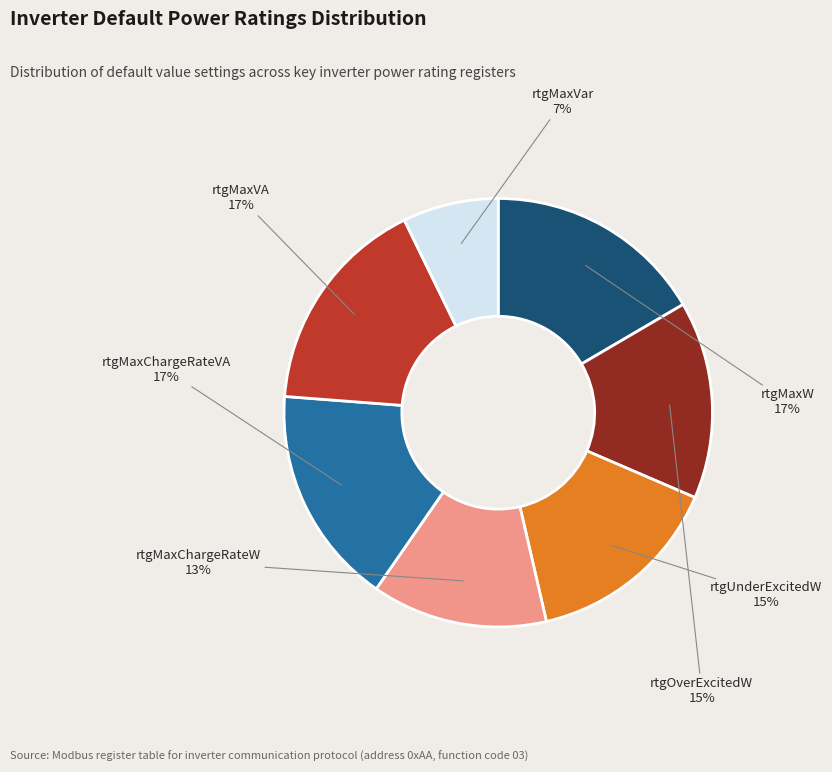

True or false: rtgMaxChargeRateVA accounts for 25% of the total.

False